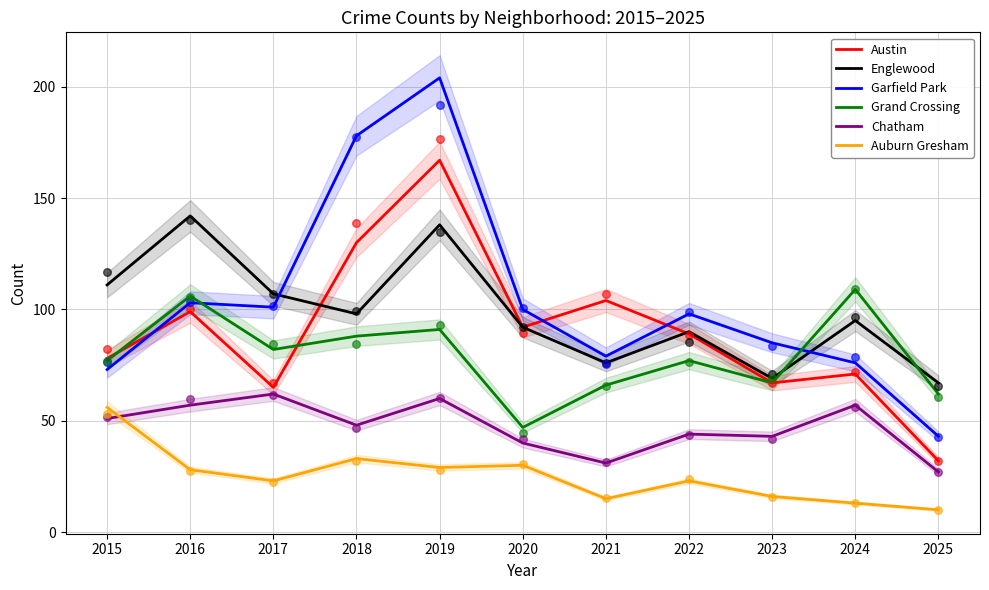

What is the total value across all series at 2021?

371